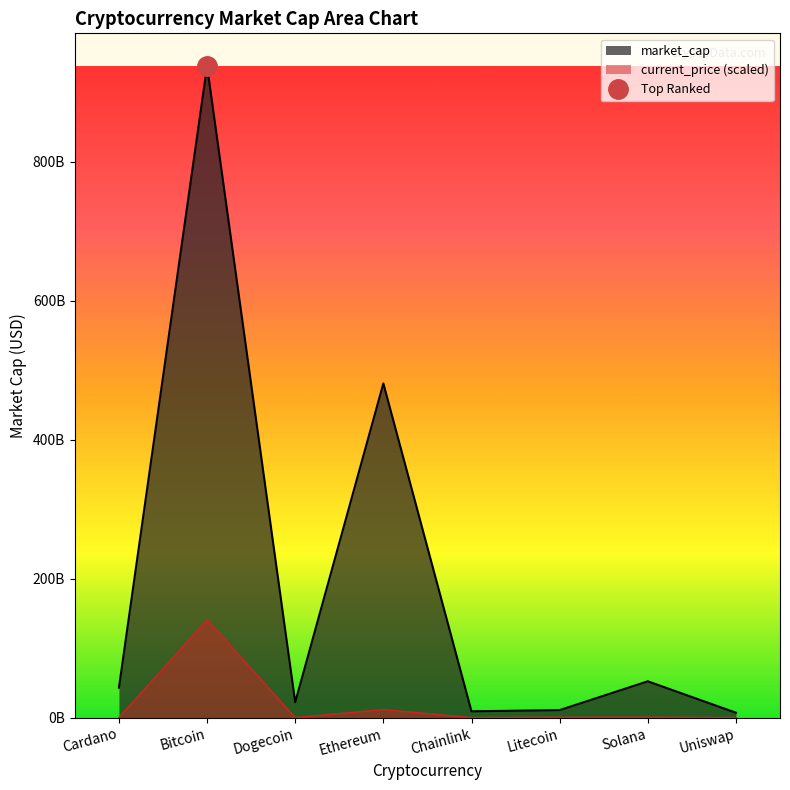

At which label does the data first exceed 445279257?

Bitcoin